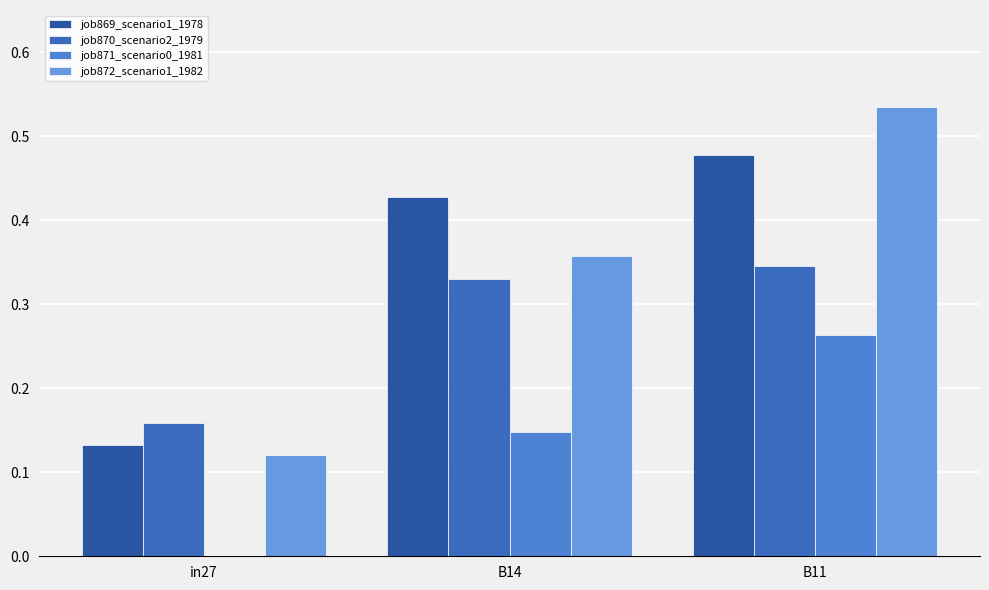

How many groups of bars are there?

3